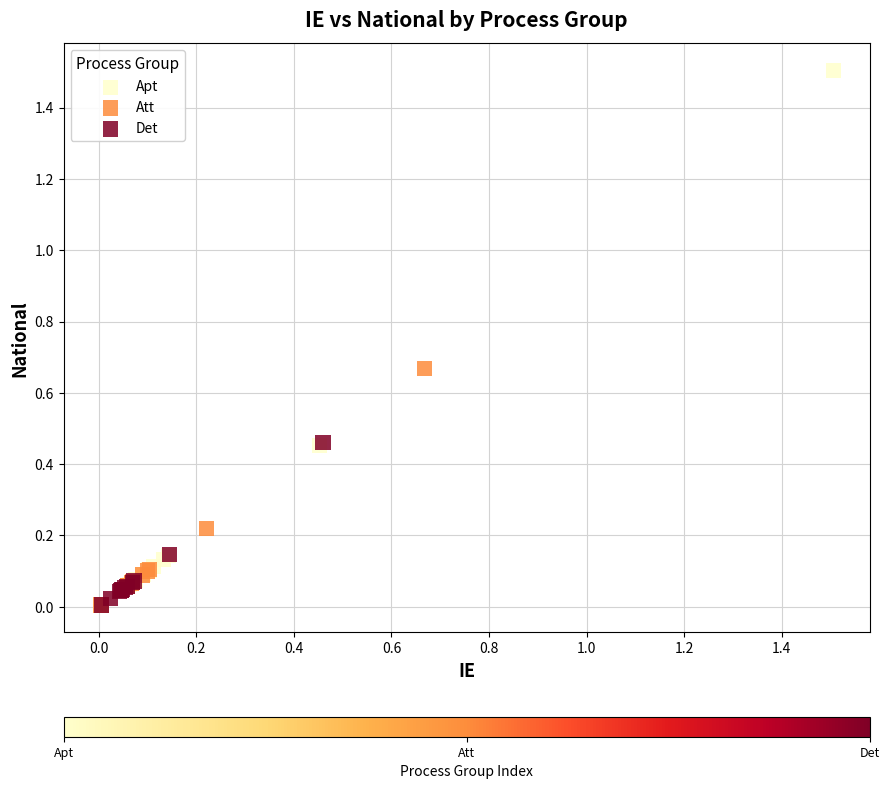

Which series reaches the maximum Y coordinate?

Apt